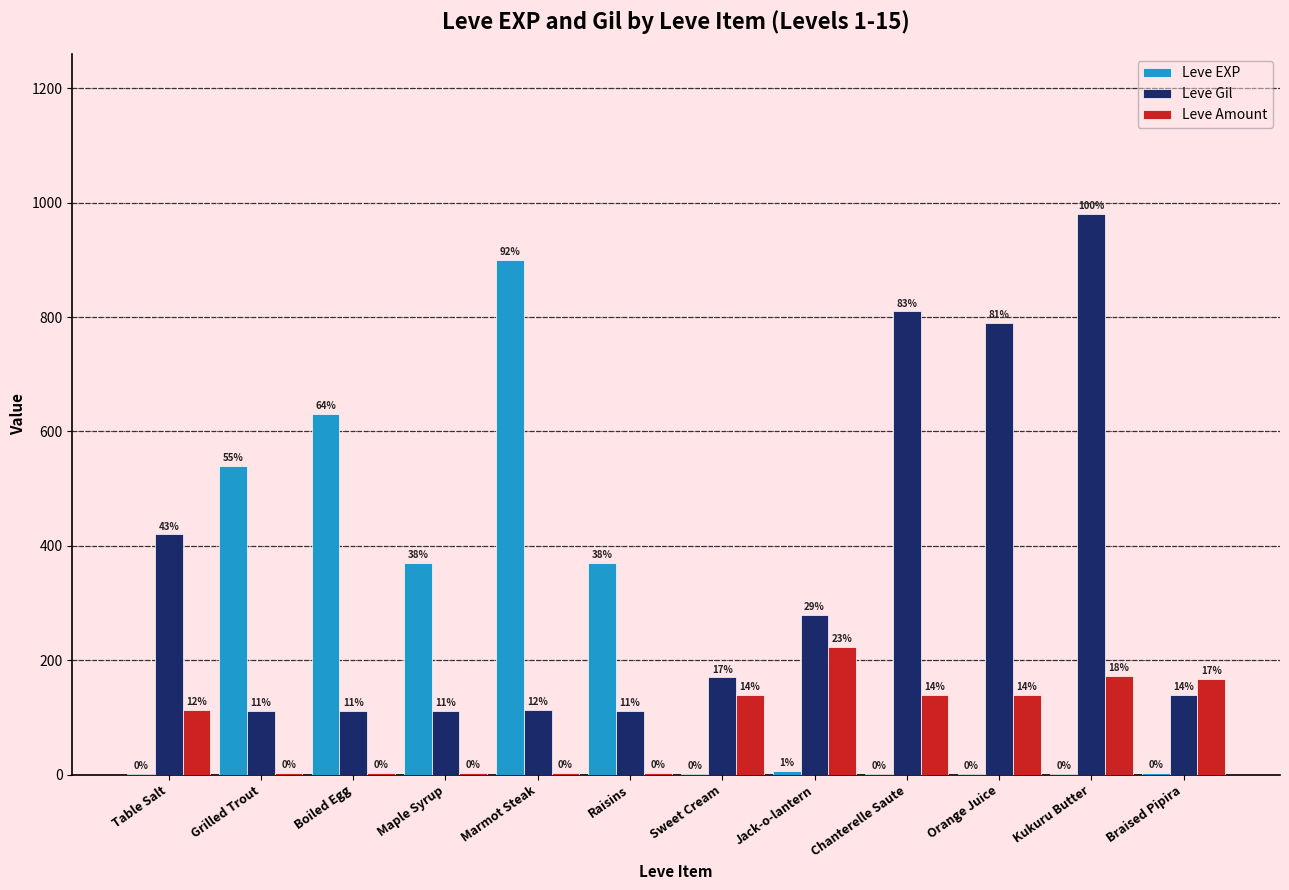

The Leve Gil series shows 790 at Orange Juice. True or false?

True